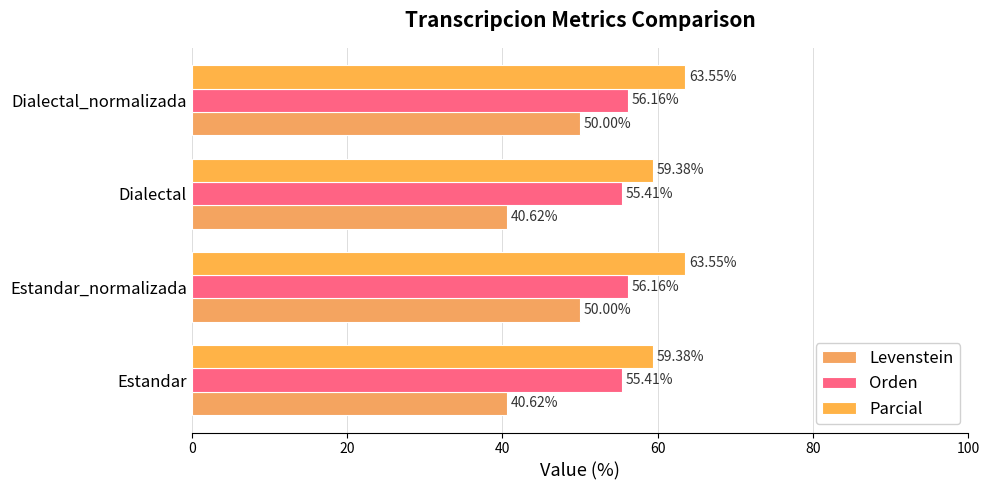

How many values in the Parcial series exceed 63?

2